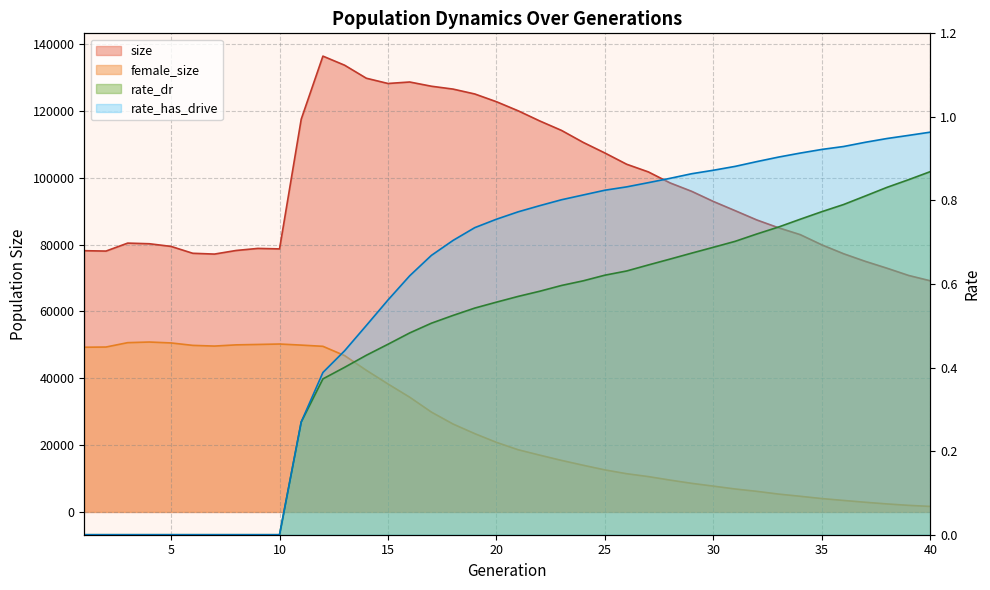

What value does the rate_has_drive series have at 32?

0.9